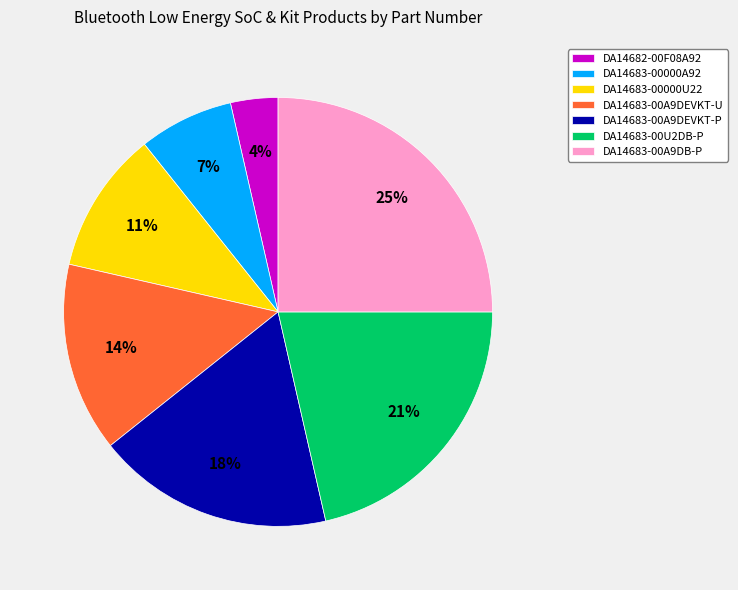

Between DA14682-00F08A92 and DA14683-00000U22, which is larger?

DA14683-00000U22